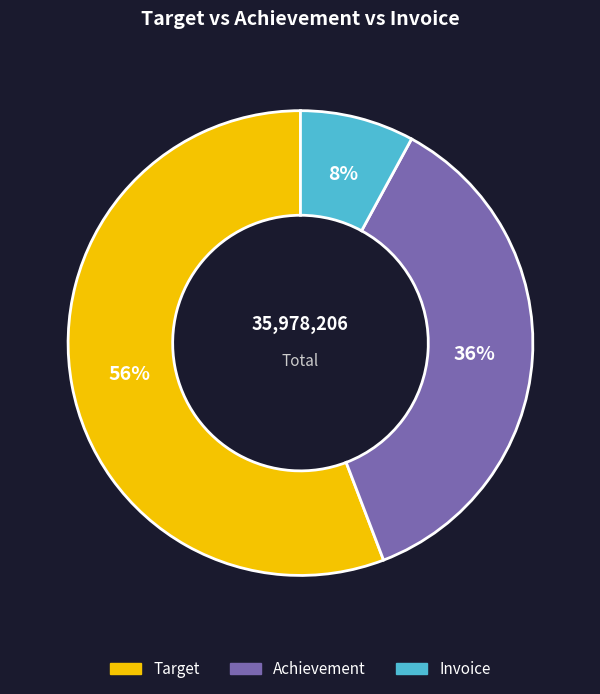

To the nearest percent, what is the combined percentage of Target and Invoice?

64%